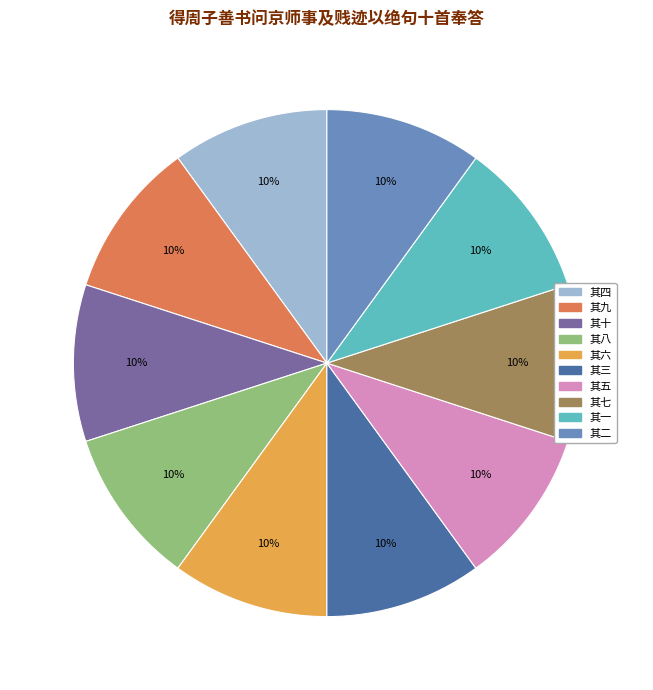

What percentage is the 其十 slice, to the nearest percent?

10%